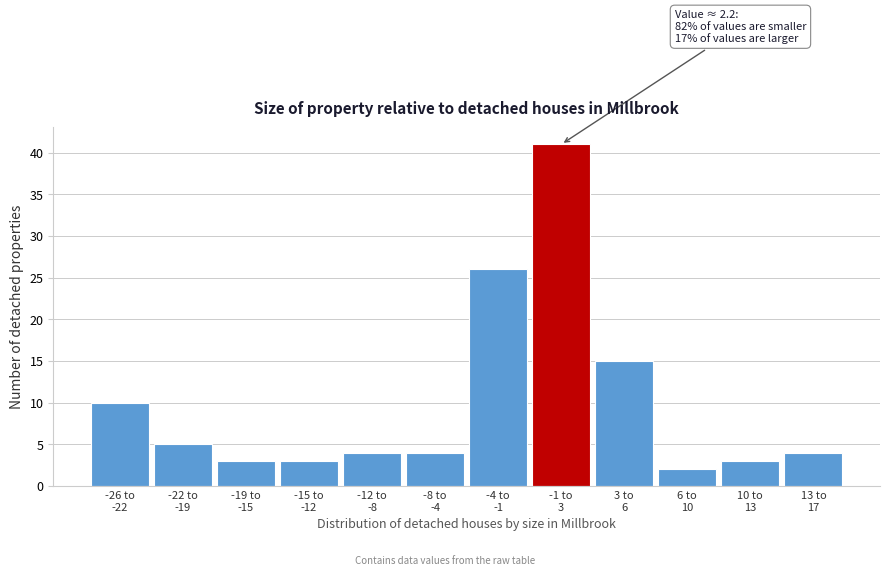

Reading left to right, extract all data points from this chart.

10	5	3	3	4	4	26	41	15	2	3	4